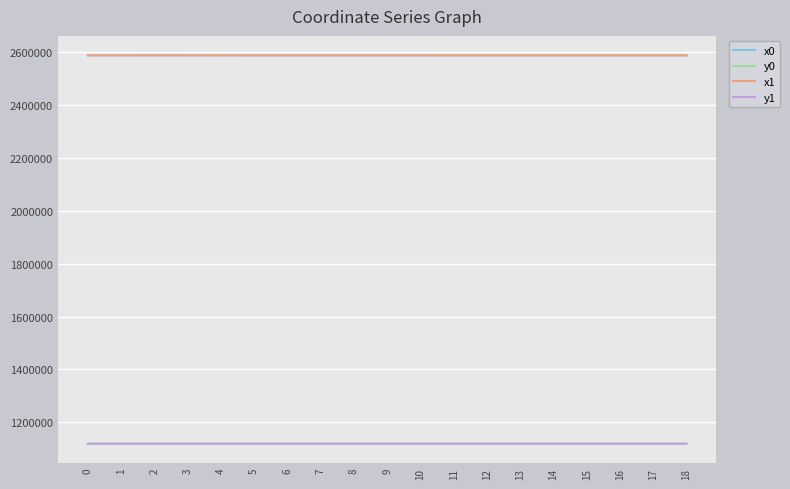

Count the number of data series in this chart.

4